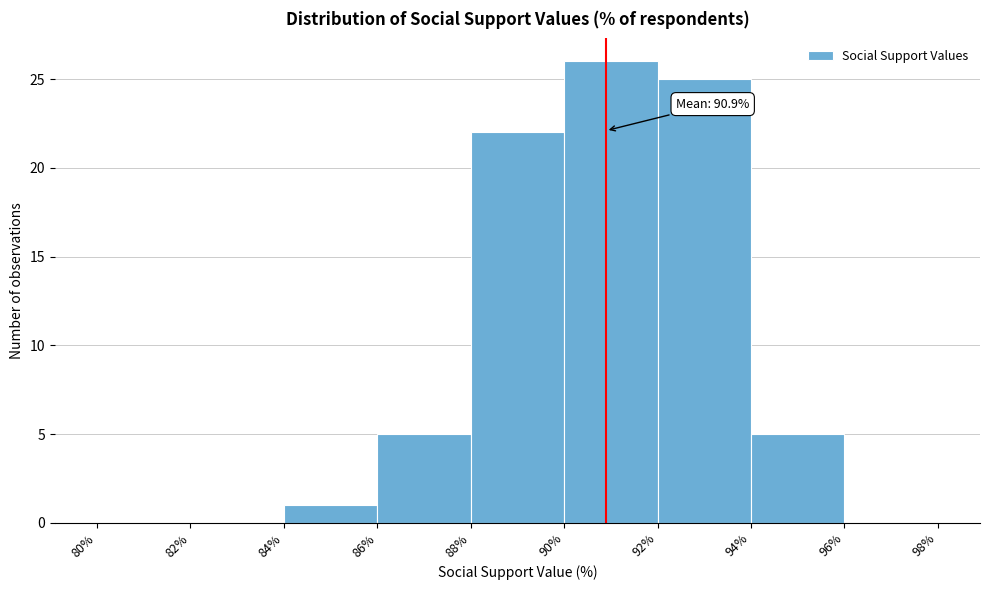

Over which range of the x-axis is the bar tallest?

90% to 92%